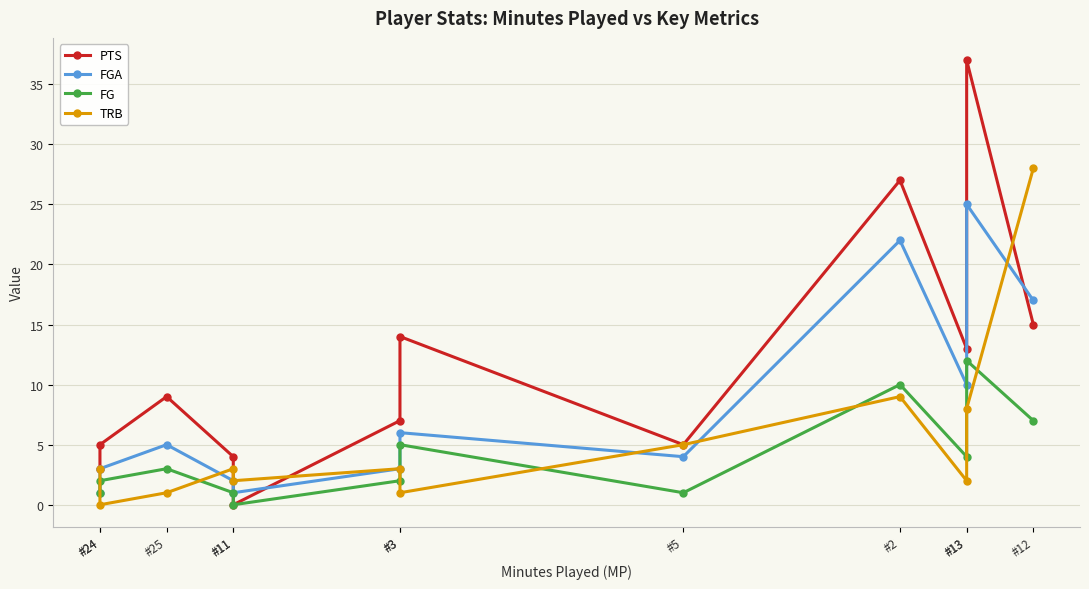

Which series has the largest total across all categories?

PTS